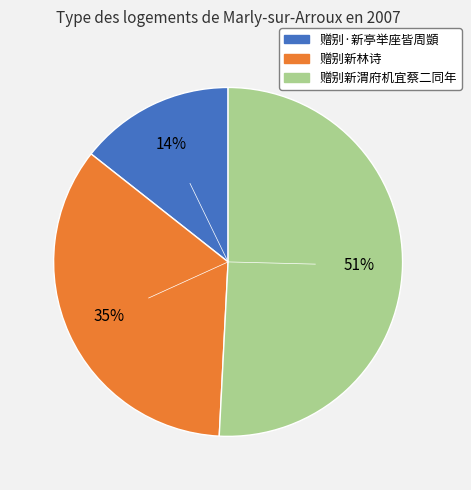

Which category accounts for the majority?

赠别新渭府机宜蔡二同年